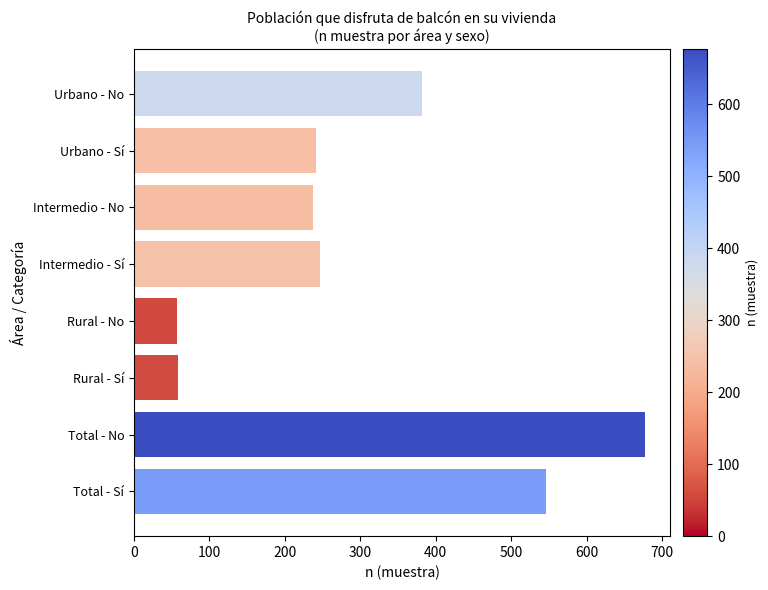

Which has a higher value, Total - No or Intermedio - Sí?

Total - No